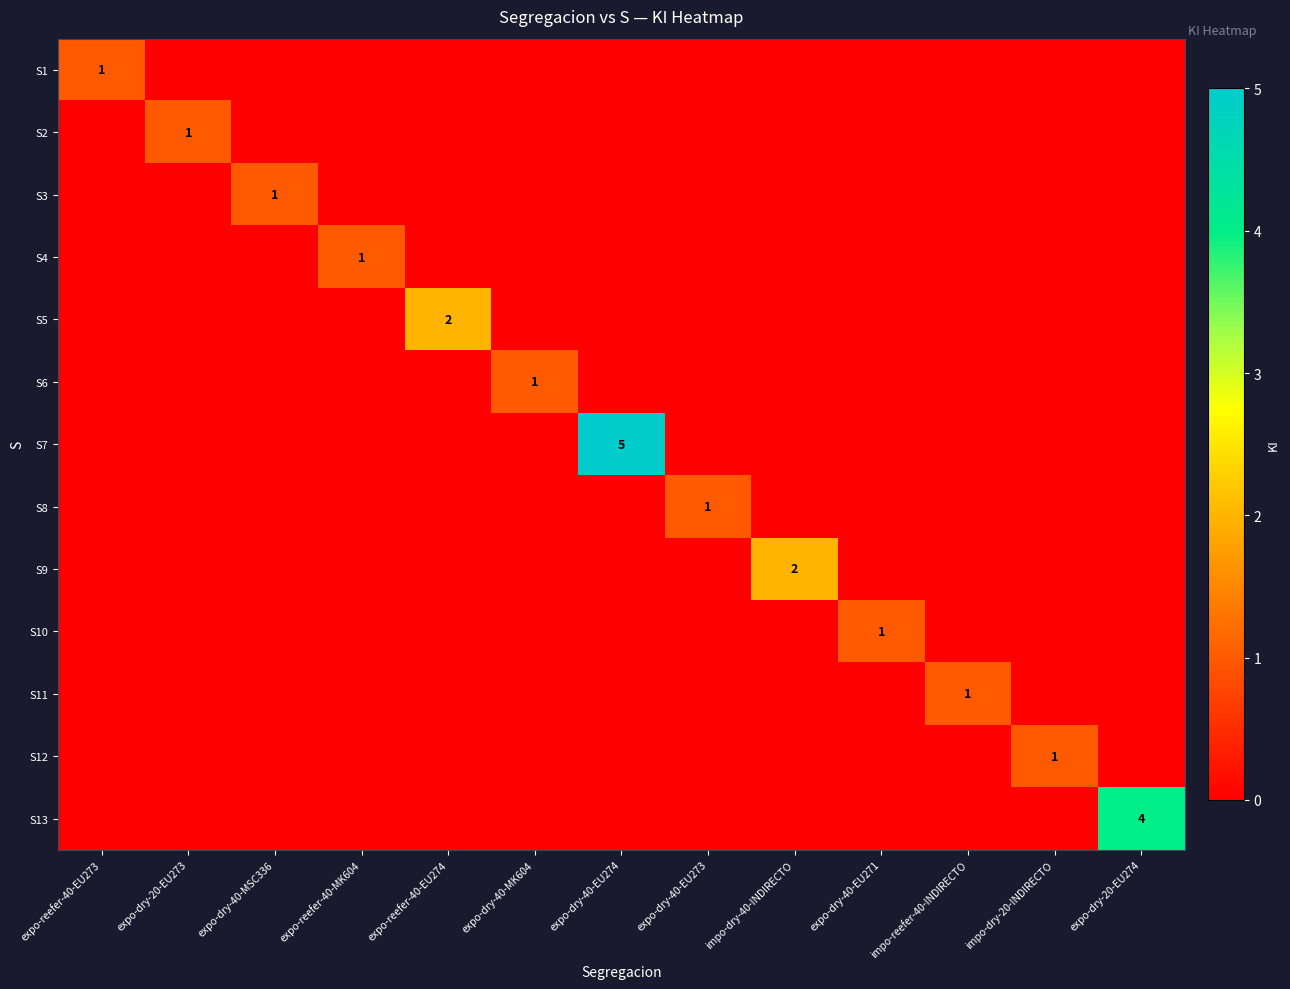

Is it true that S11 equals 0 at impo-reefer-40-INDIRECTO?

False